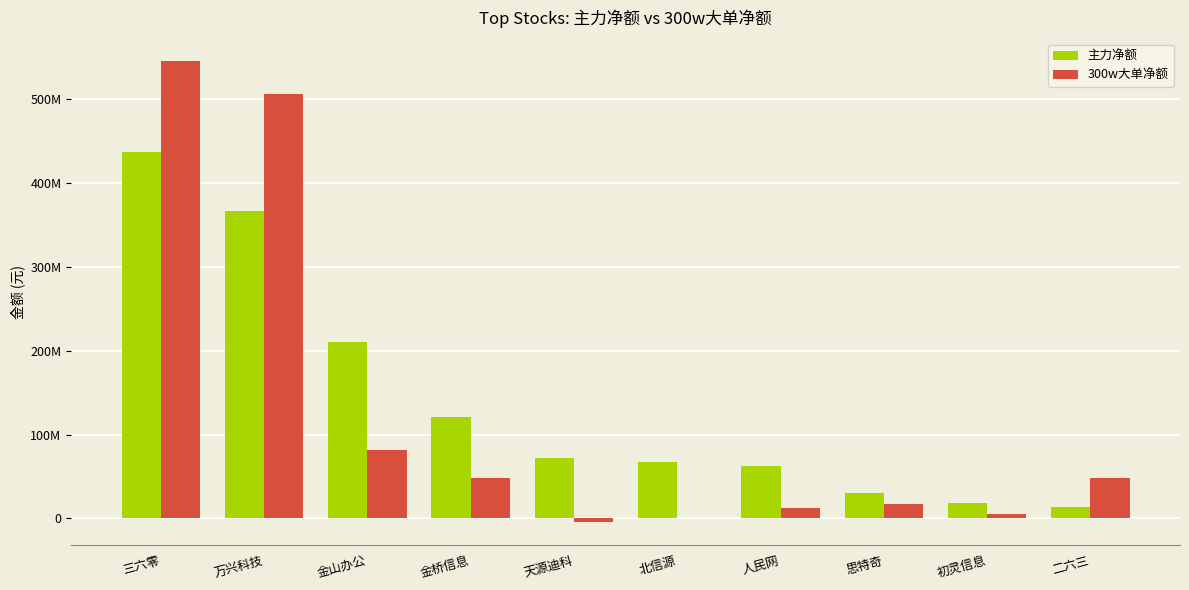

Reading left to right, extract all data points from this chart.

主力净额: 437016838	366454873	209970112	121311004	72124758	67027576	62876054	30032364	17920345	14155999
300w大单净额: 544890968	505417525	81975164	47752689	-3946271	0	12723745	17433160	4893000	47996972